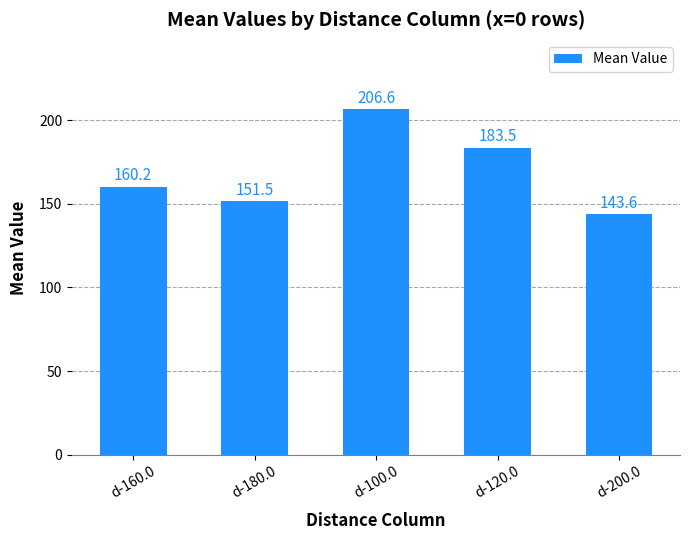

What is the sum of all values?

845.4